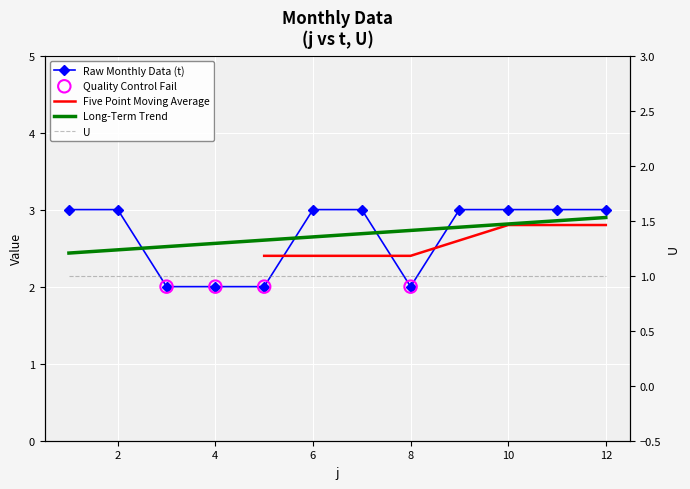

Between 4 and 6, which is larger?

6